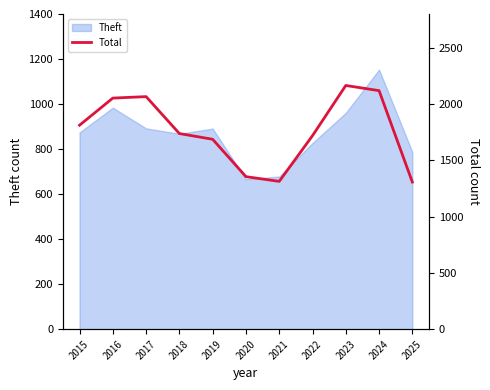

At which label is the value closest to 1736?

2018